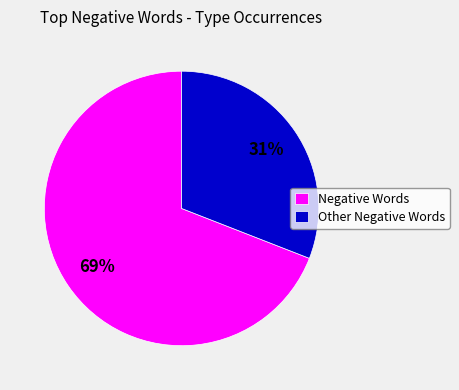

Is it true that Negative Words is 59% of the pie?

False